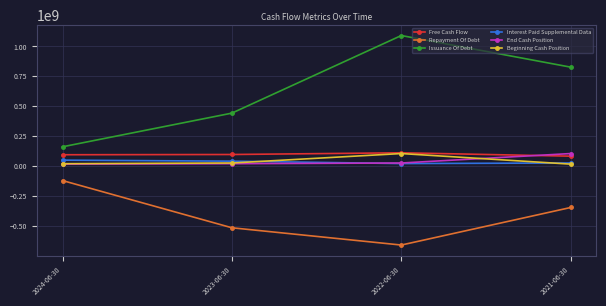

Which series changed the most between 2024-06-30 and 2022-06-30?

Issuance Of Debt